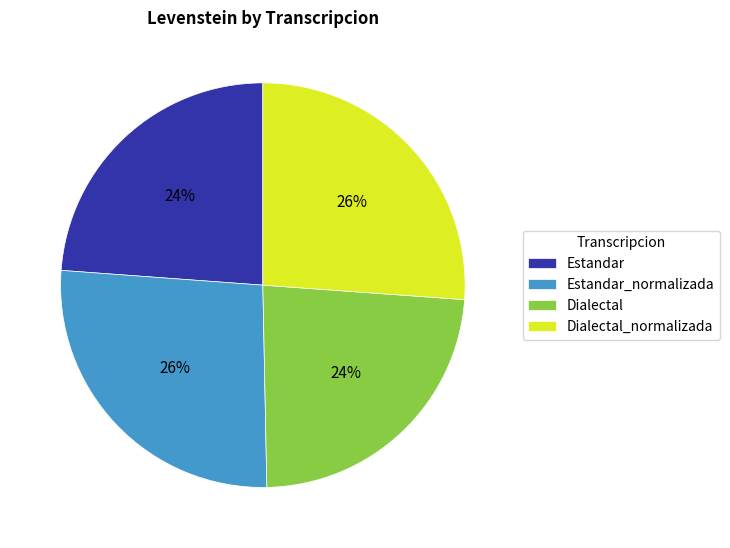

Is Estandar_normalizada the majority of the pie?

No